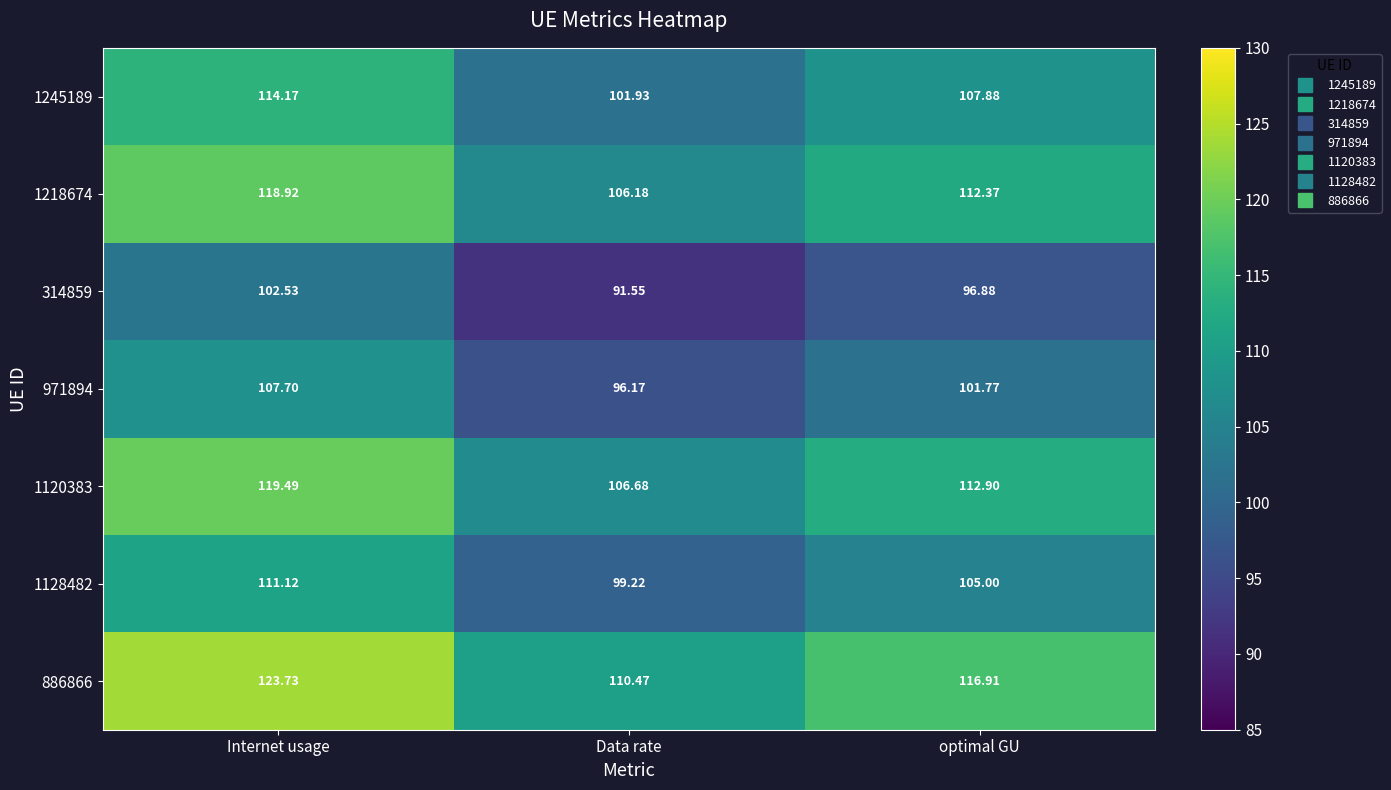

At which category is the sum across all series the highest?

Internet usage